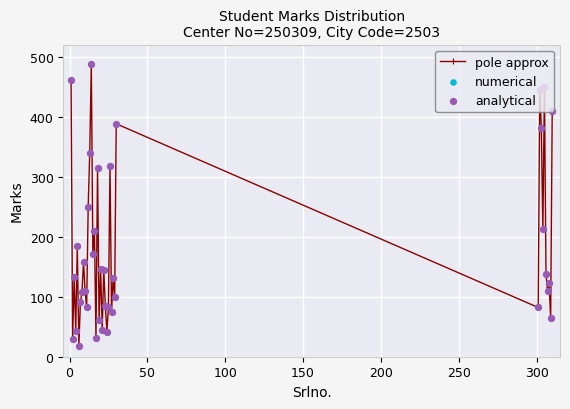

What is the minimum value shown in the chart?

18